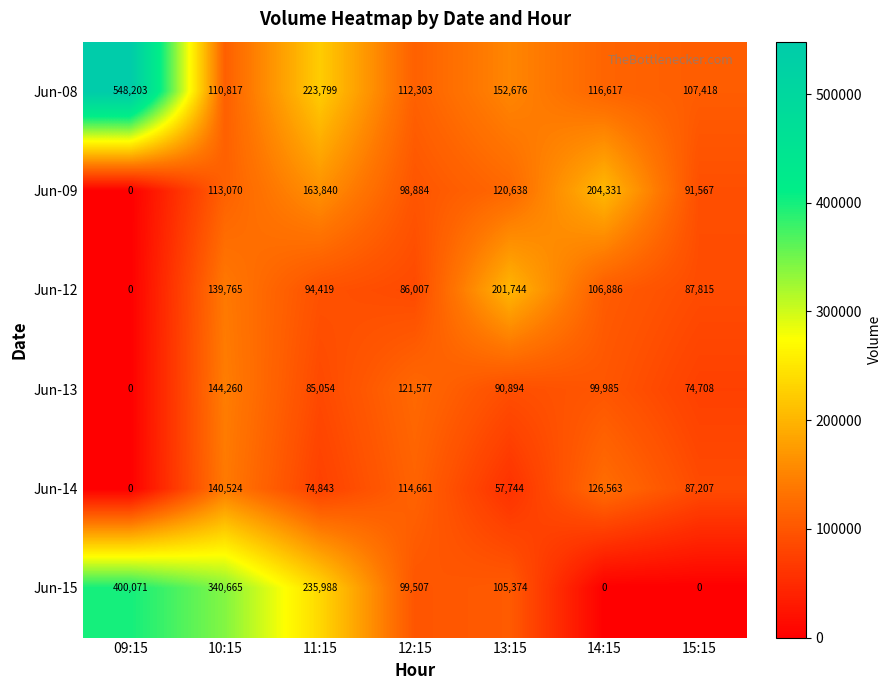

At which label is Jun-09 closest to 102165?

12:15